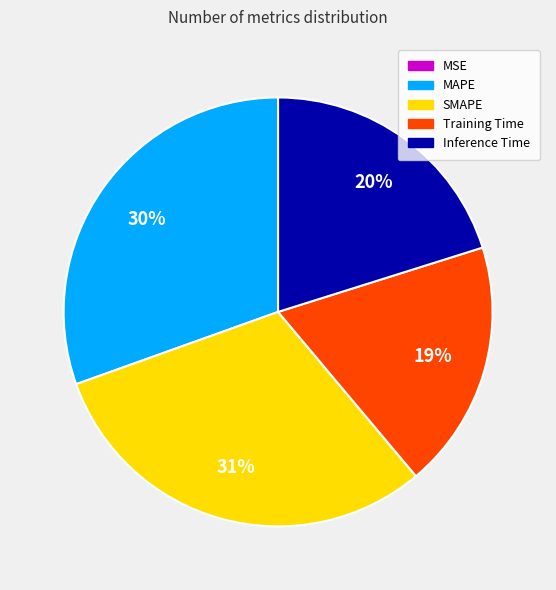

True or false: SMAPE accounts for 31% of the total.

True